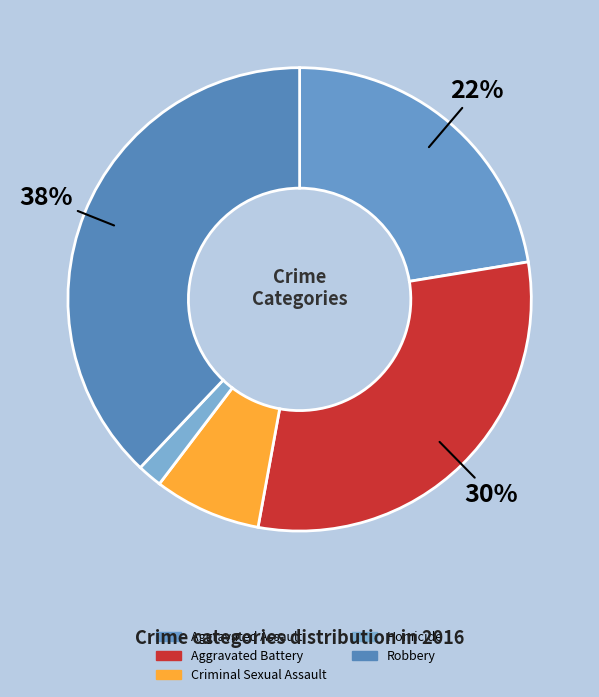

Rank the categories by value from highest to lowest.

Robbery, Aggravated Battery, Aggravated Assault, Criminal Sexual Assault, Homicide